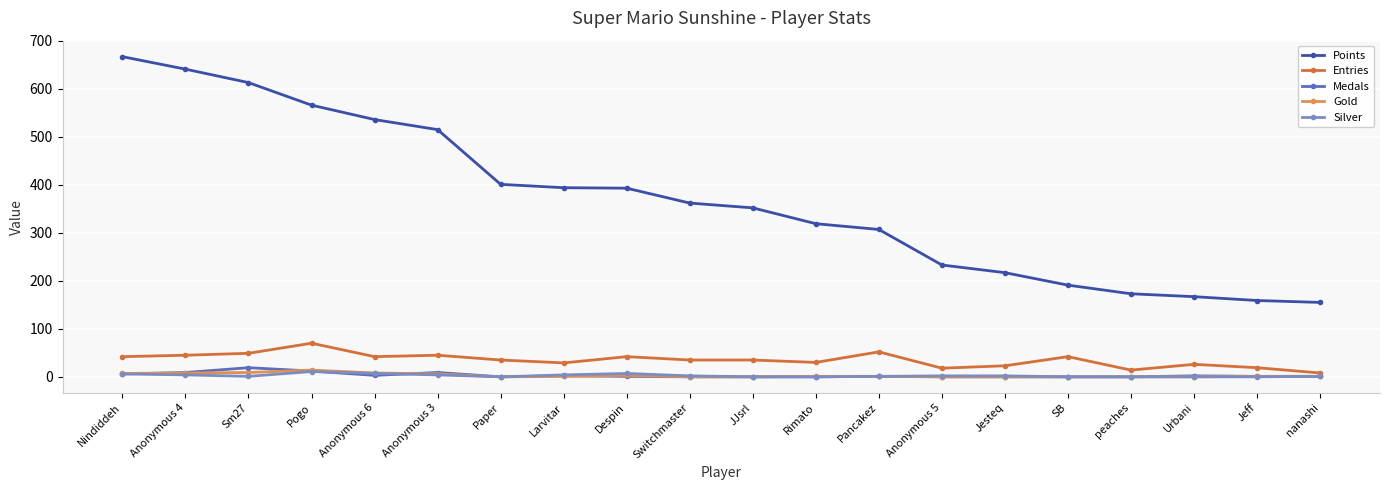

What is the difference between the Silver values at Nindiddeh and JJsrl?

6